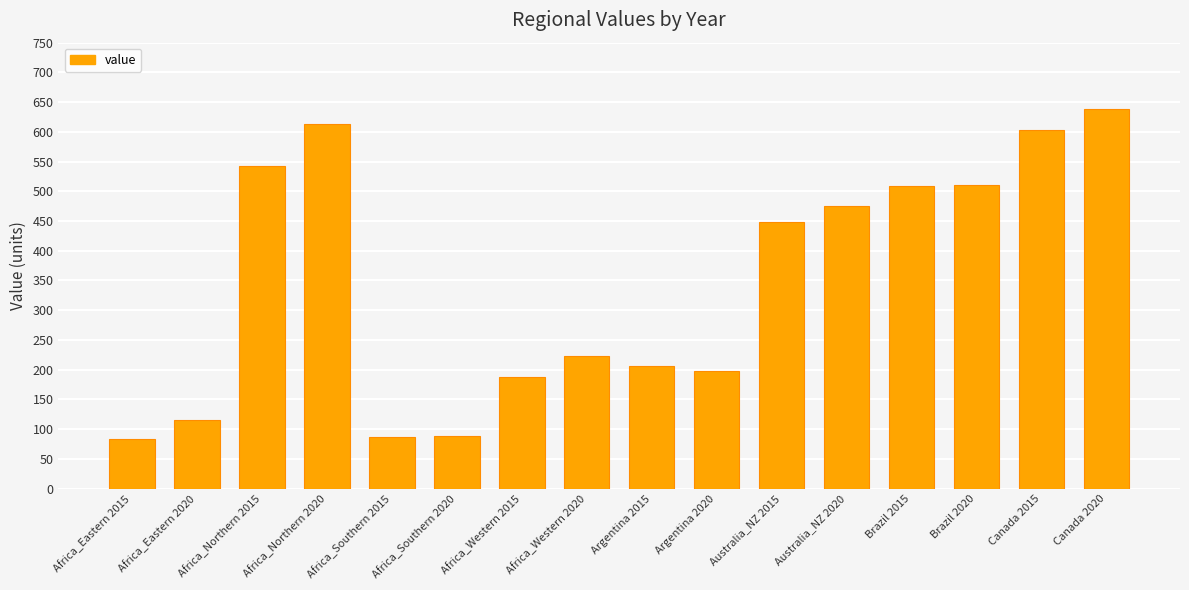

What is the difference between the maximum and minimum values?

556.0